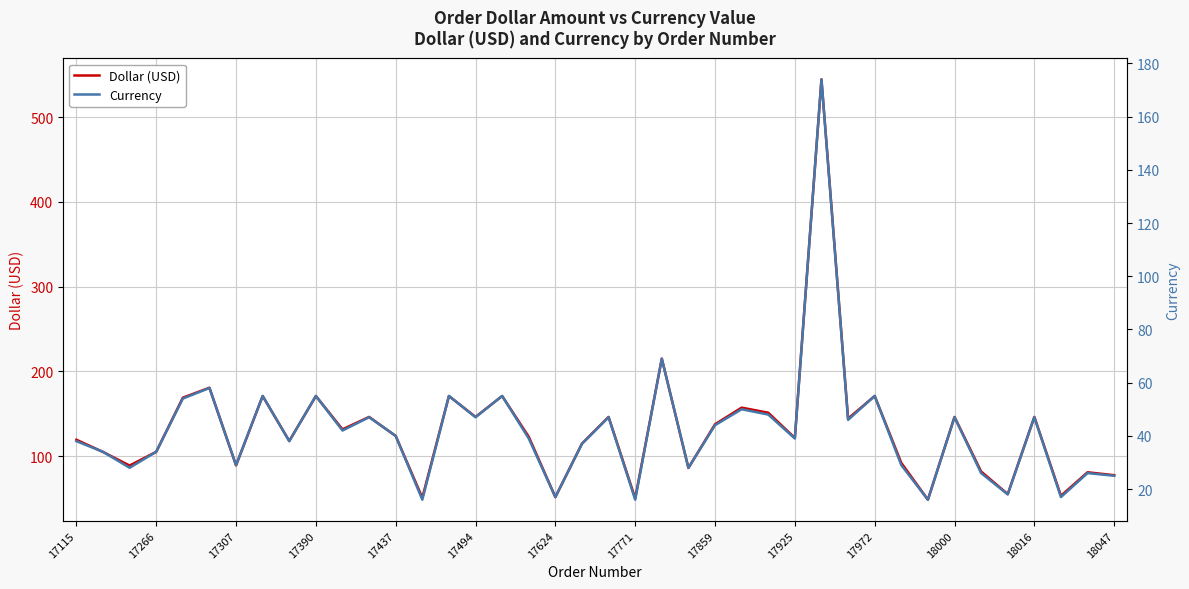

How many data points in Dollar (USD) are less than 123?

20